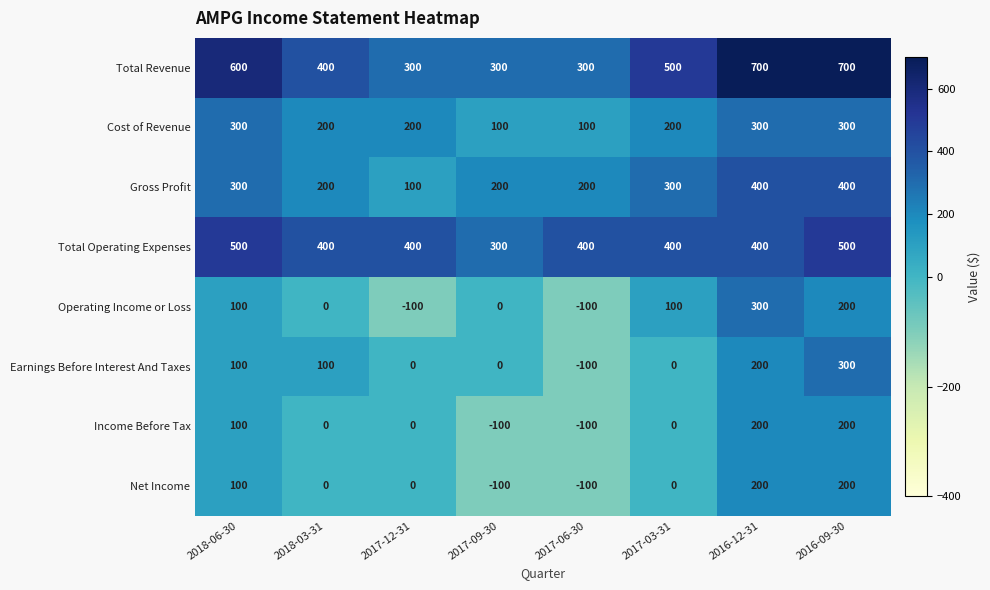

How many Operating Income or Loss values are between 0 and 200?

5